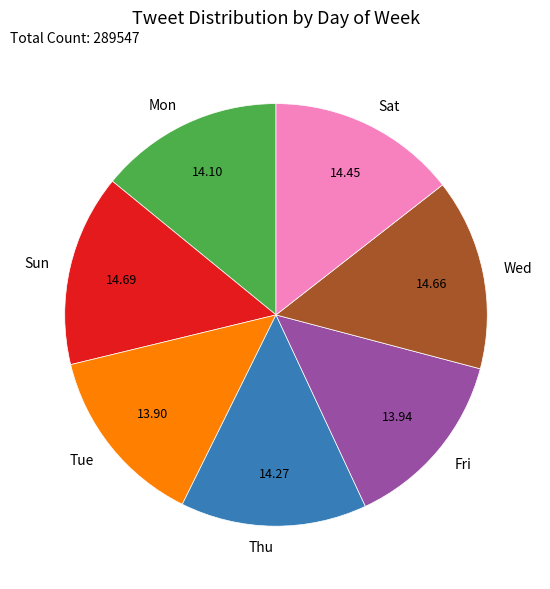

Does Sat represent more than half of the total?

No